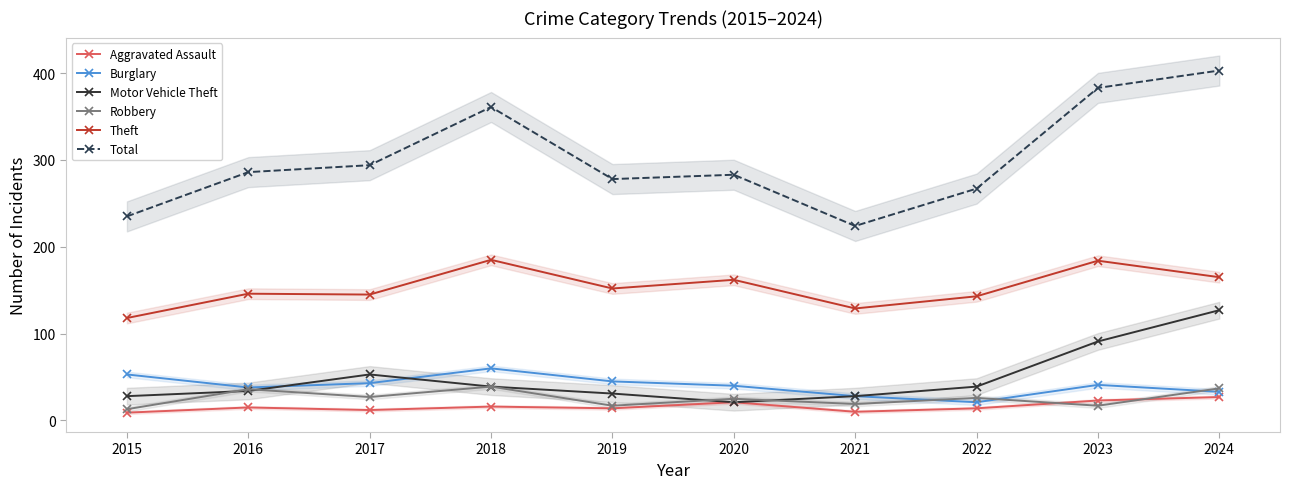

Which series has the largest range (max minus min)?

Total